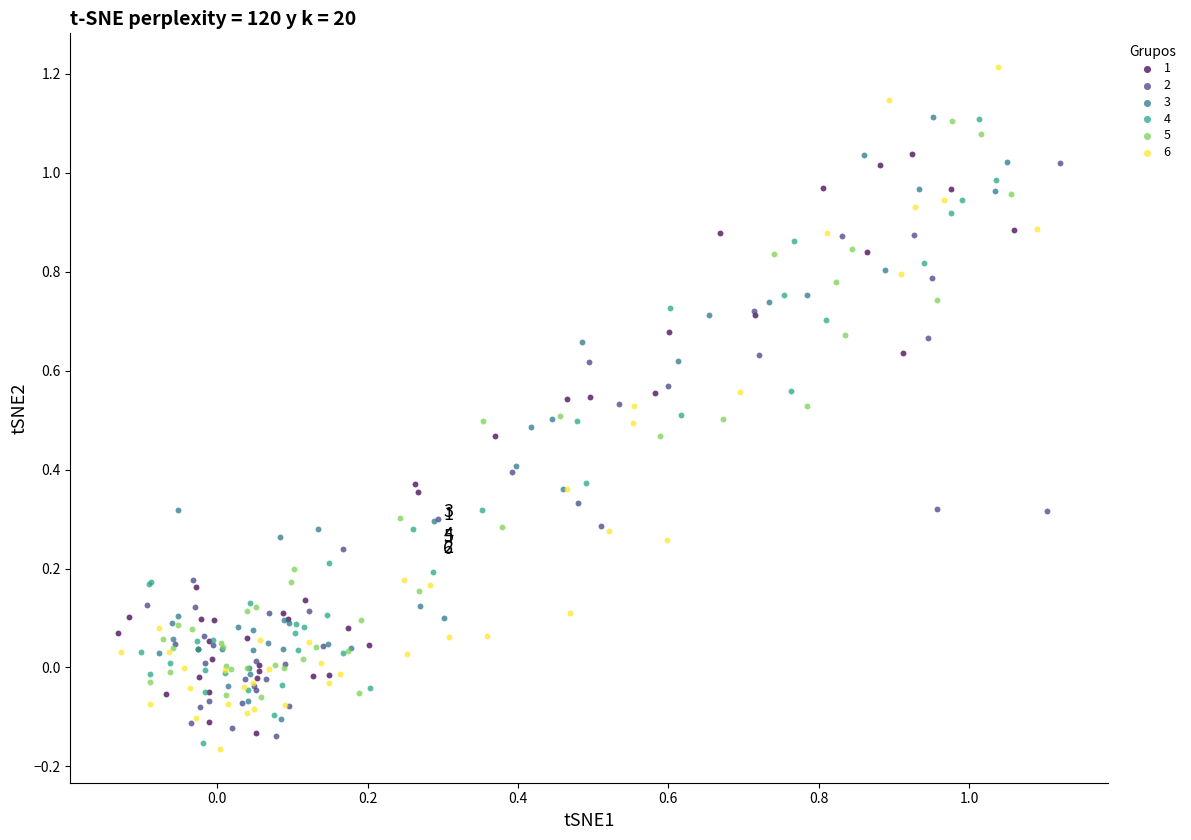

Which series contains the highest Y value?

6